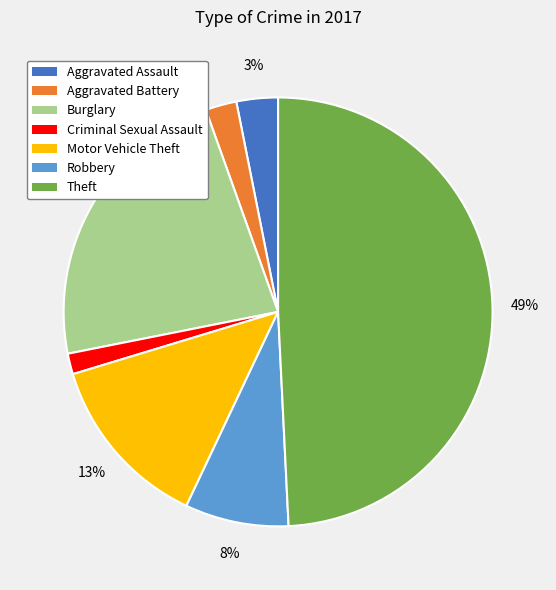

How many slices are in this pie chart?

7